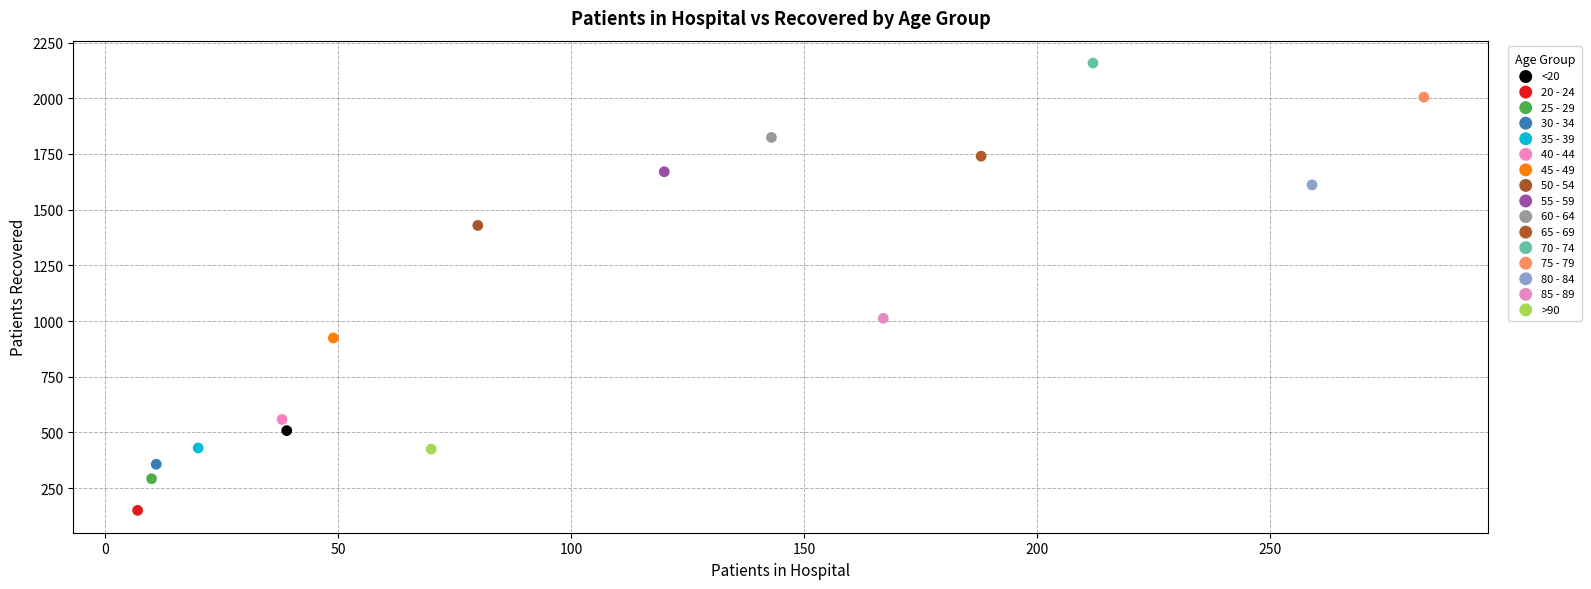

What are all the series names shown in the legend?

<20, 20 - 24, 25 - 29, 30 - 34, 35 - 39, 40 - 44, 45 - 49, 50 - 54, 55 - 59, 60 - 64, 65 - 69, 70 - 74, 75 - 79, 80 - 84, 85 - 89, >90